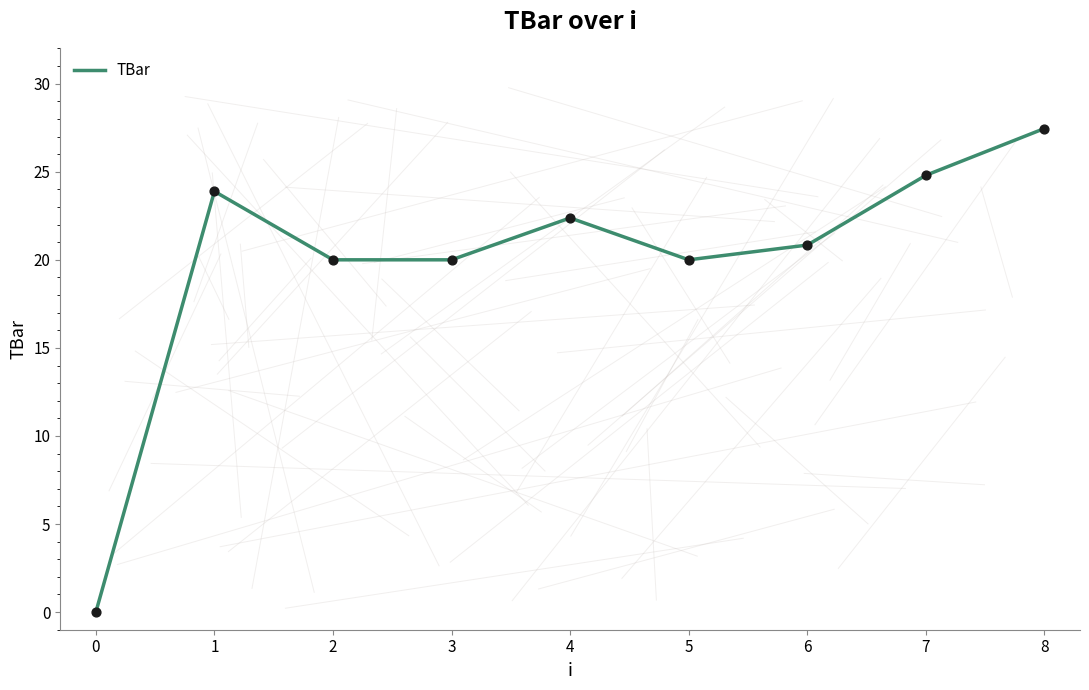

Which has a higher value, 6 or 3?

6